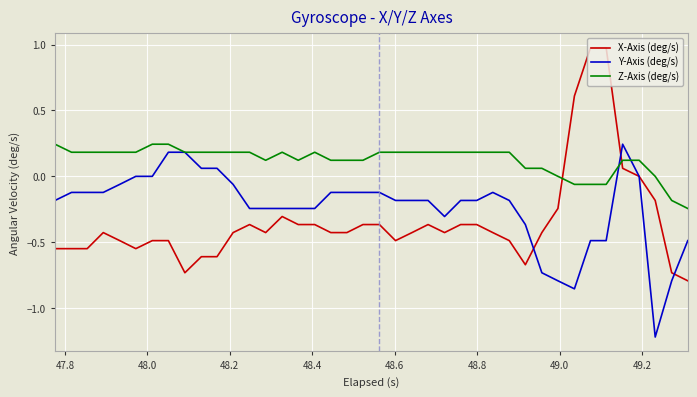

List the series in order of their overall mean, lowest first.

X-Axis (deg/s), Y-Axis (deg/s), Z-Axis (deg/s)